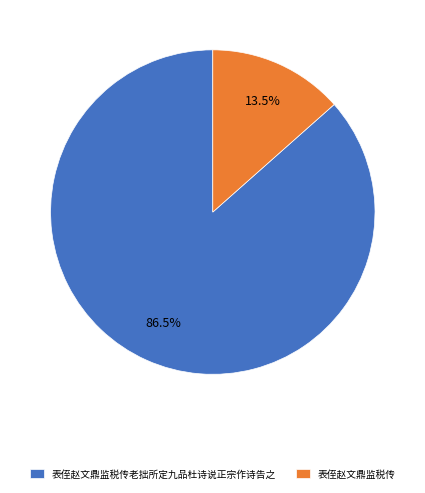

What percentage do 表侄赵文鼎监税传 and 表侄赵文鼎监税传老拙所定九品杜诗说正宗作诗告之 together represent?

100.0%